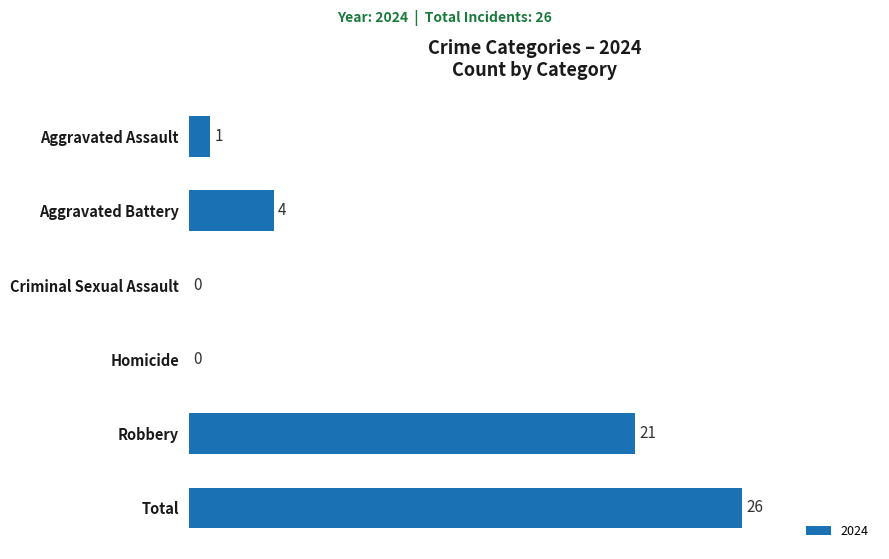

The value at Robbery is 34. True or false?

False